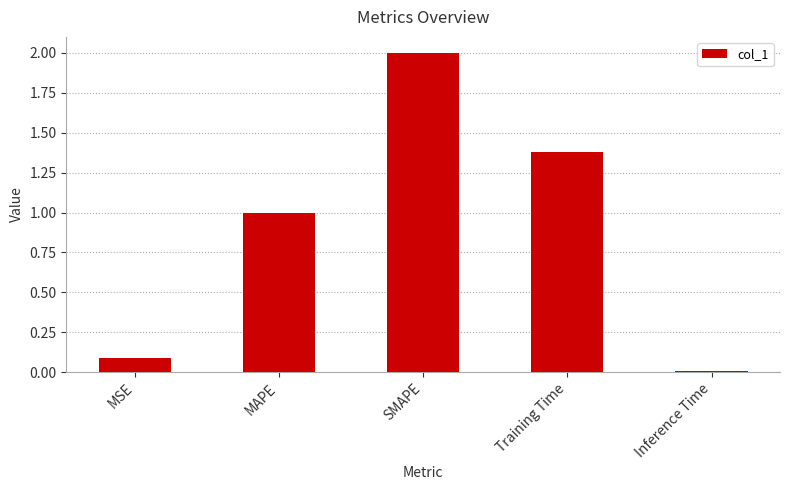

What is the value of the 1st bar from the left?

0.1